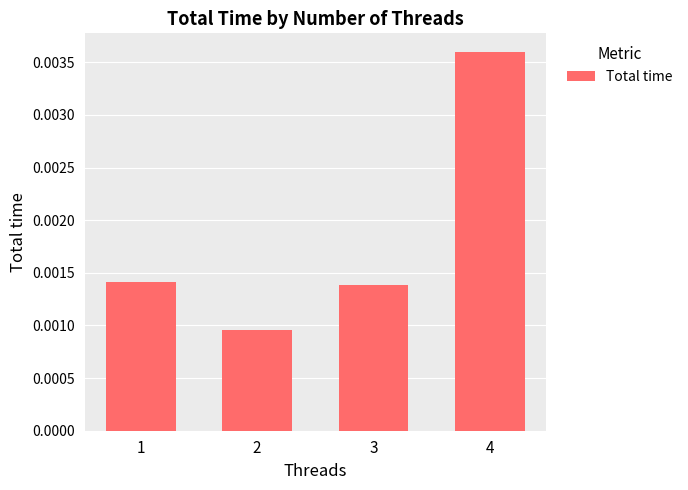

How many values are between 0 and 1?

4